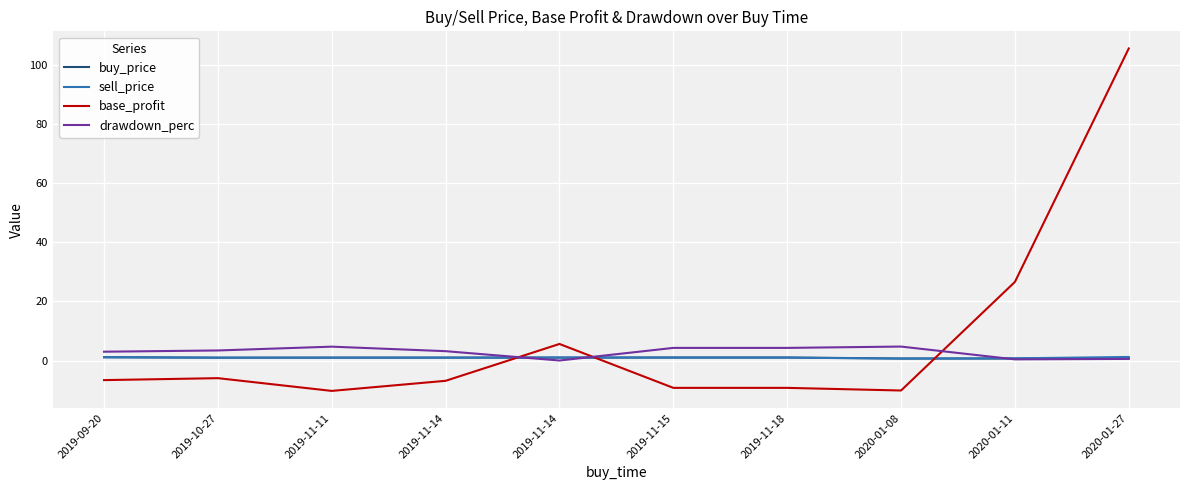

What is the sum of the buy_price values at 2019-11-14 and 2019-09-20?

2.1